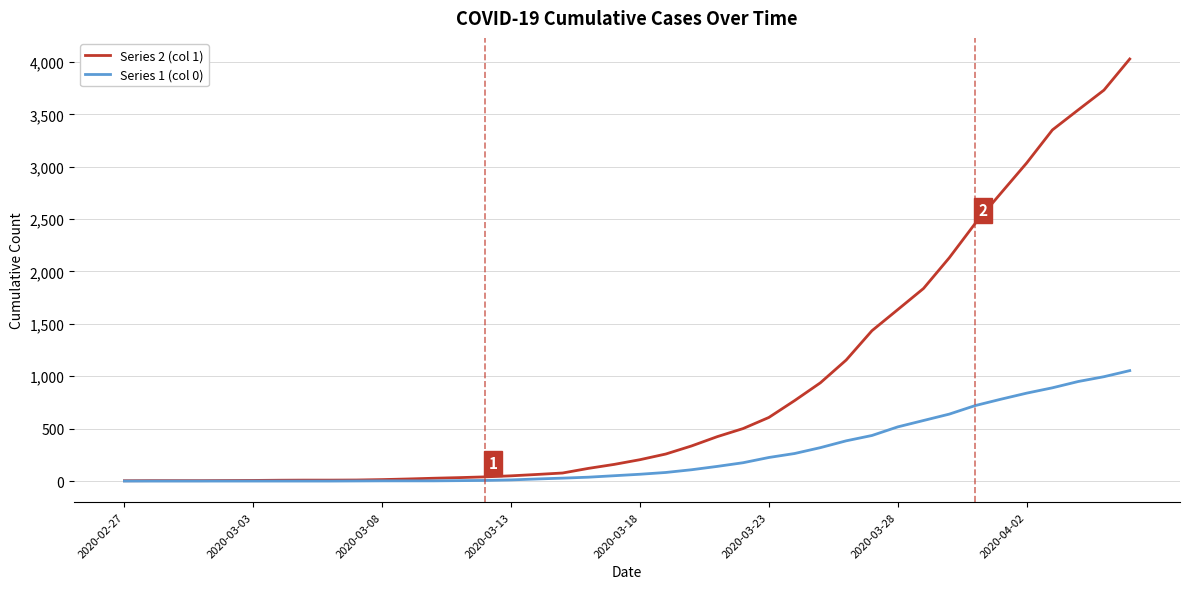

Rank the series by their average value, from highest to lowest.

Series 2 (col 1), Series 1 (col 0)